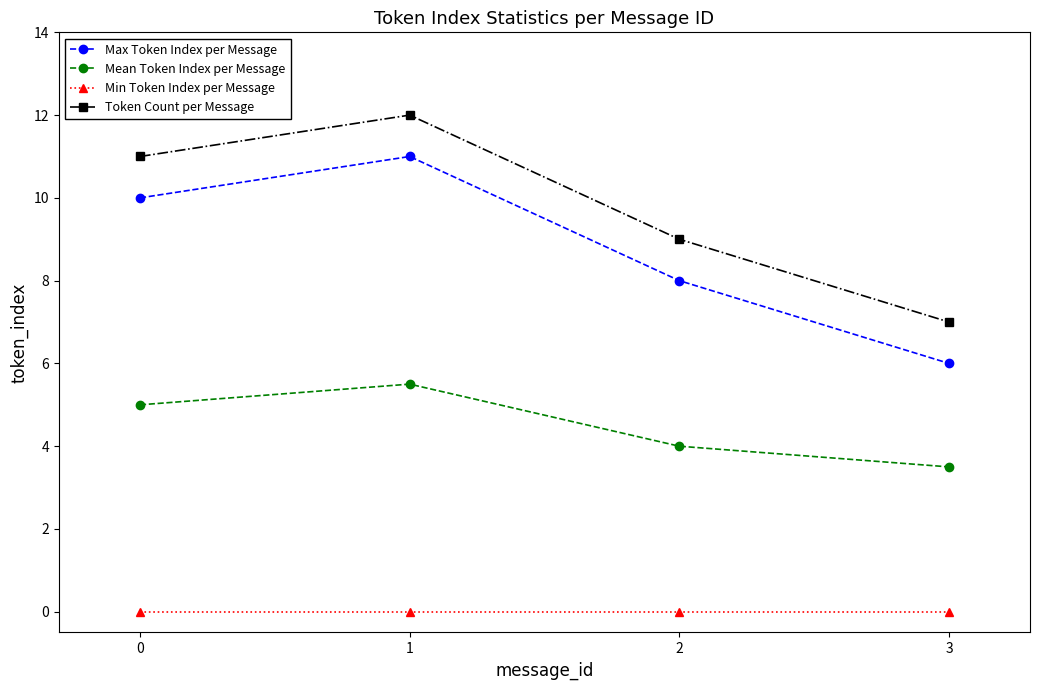

Where is the first local maximum for Token Count per Message?

1